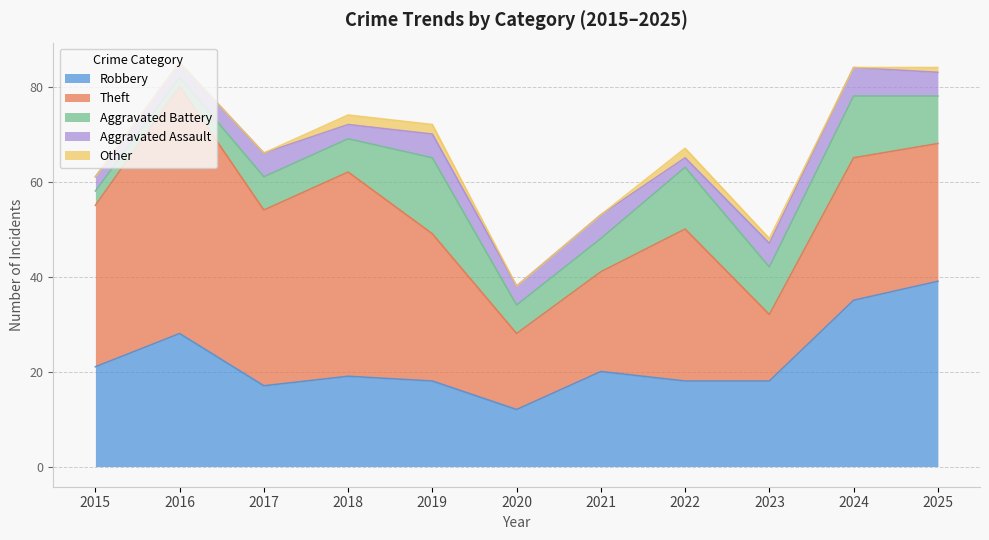

True or false: Other and Theft intersect in this chart.

False